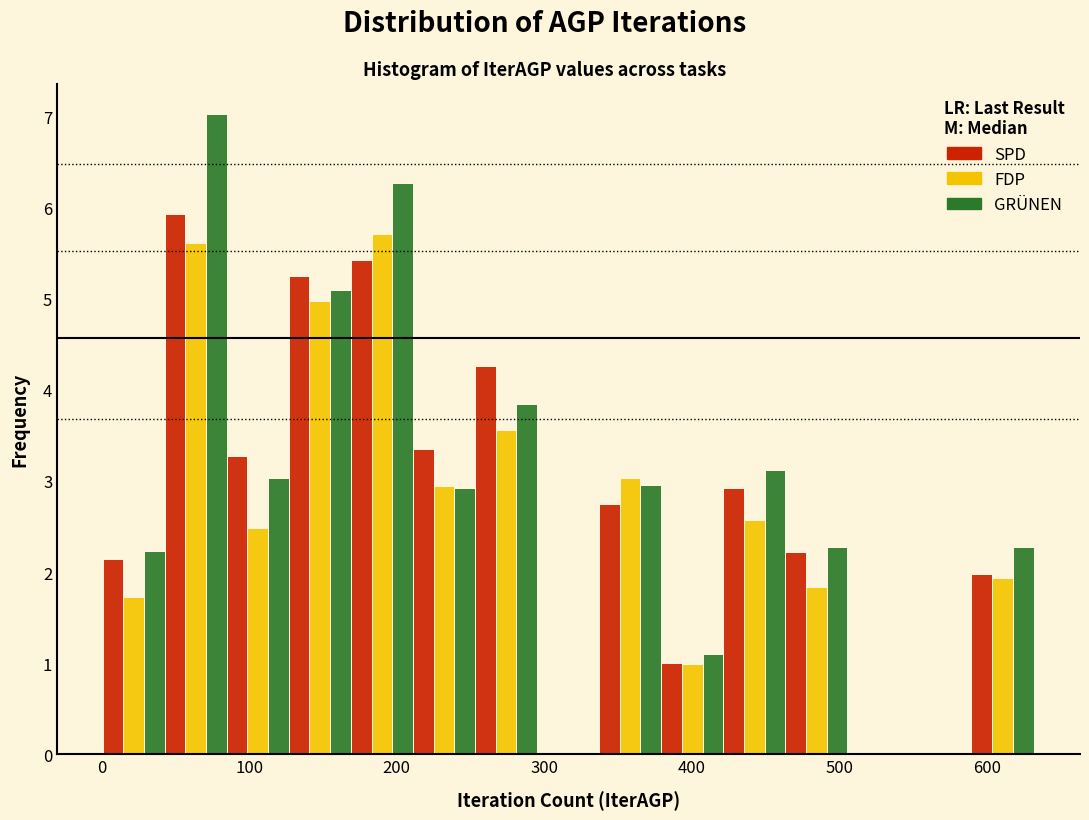

Reading left to right, transcribe this chart: for each range on the x-axis, give the height of each series' bar. Neither the bar edges nor the heights are printed on the chart, so give them approximately, as read against the axes.

0 to 40: SPD=2.1	FDP=1.7	GRÜNEN=2.2
40 to 90: SPD=5.9	FDP=5.6	GRÜNEN=7.0
90 to 130: SPD=3.3	FDP=2.5	GRÜNEN=3.0
130 to 170: SPD=5.2	FDP=5.0	GRÜNEN=5.1
170 to 210: SPD=5.4	FDP=5.7	GRÜNEN=6.3
210 to 250: SPD=3.3	FDP=2.9	GRÜNEN=2.9
250 to 300: SPD=4.3	FDP=3.6	GRÜNEN=3.8
300 to 340: SPD=0	FDP=0	GRÜNEN=0
340 to 380: SPD=2.7	FDP=3.0	GRÜNEN=2.9
380 to 420: SPD=1.0	FDP=1.0	GRÜNEN=1.1
420 to 460: SPD=2.9	FDP=2.6	GRÜNEN=3.1
460 to 510: SPD=2.2	FDP=1.8	GRÜNEN=2.3
510 to 550: SPD=0	FDP=0	GRÜNEN=0
550 to 590: SPD=0	FDP=0	GRÜNEN=0
590 to 630: SPD=2.0	FDP=1.9	GRÜNEN=2.3